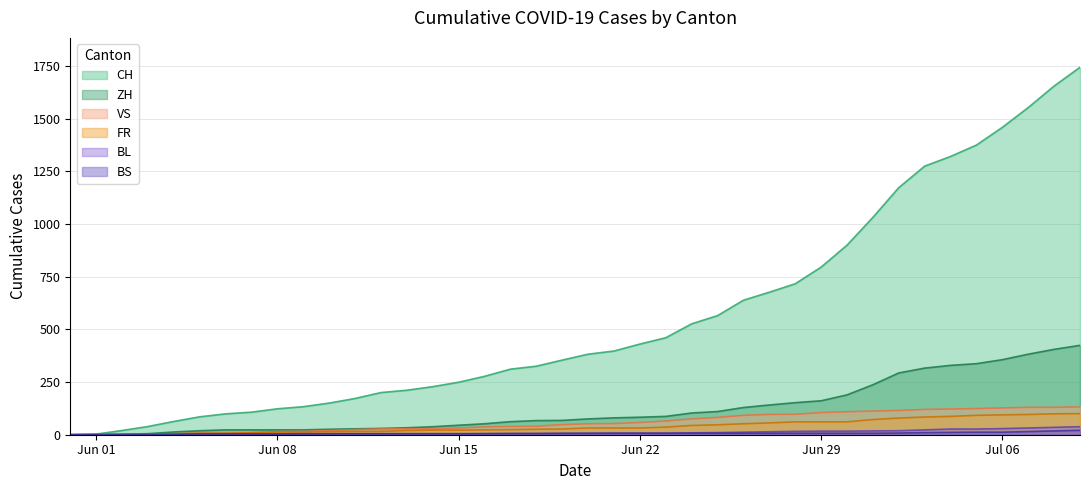

What is the maximum value shown in the chart?

1743